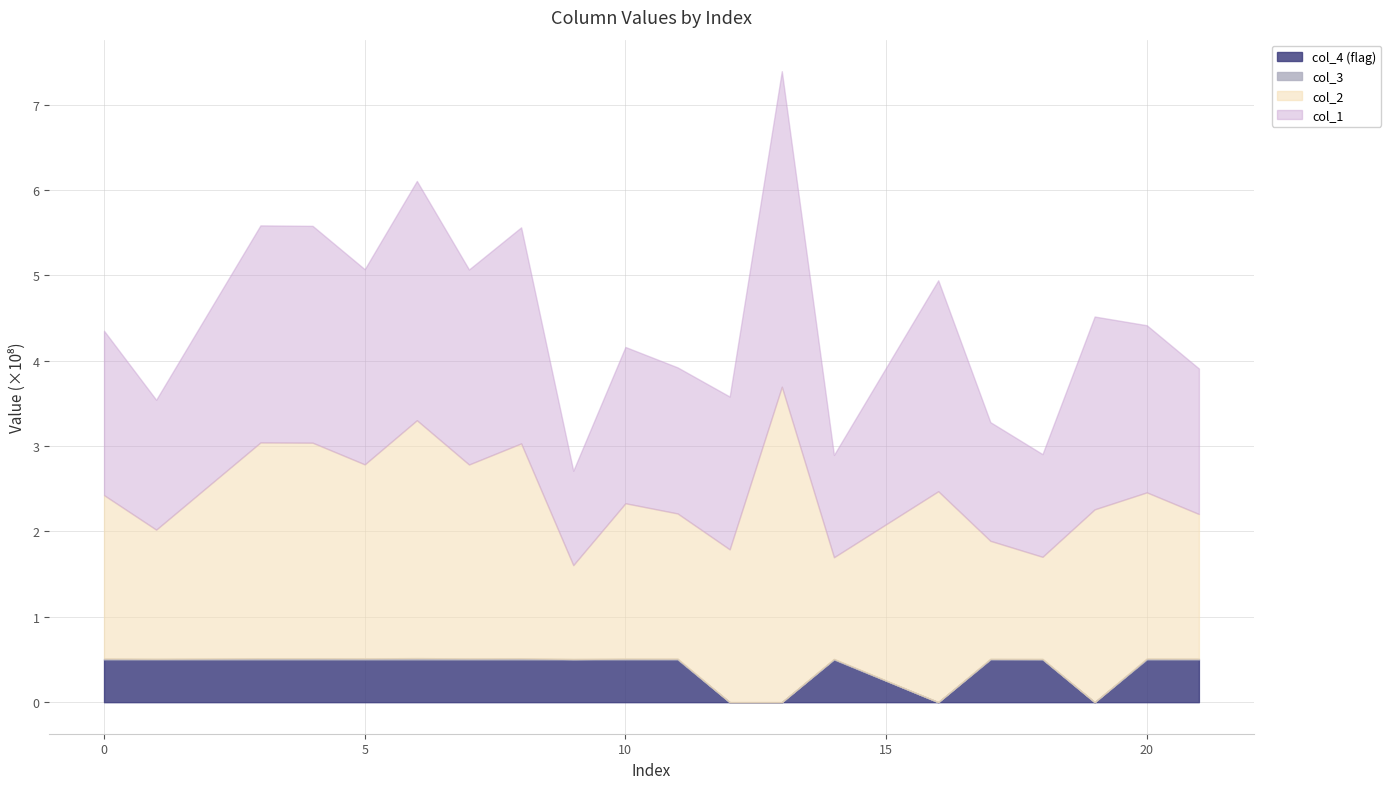

What is the sum of the col_3 values at 5 and 21?

2320045.9